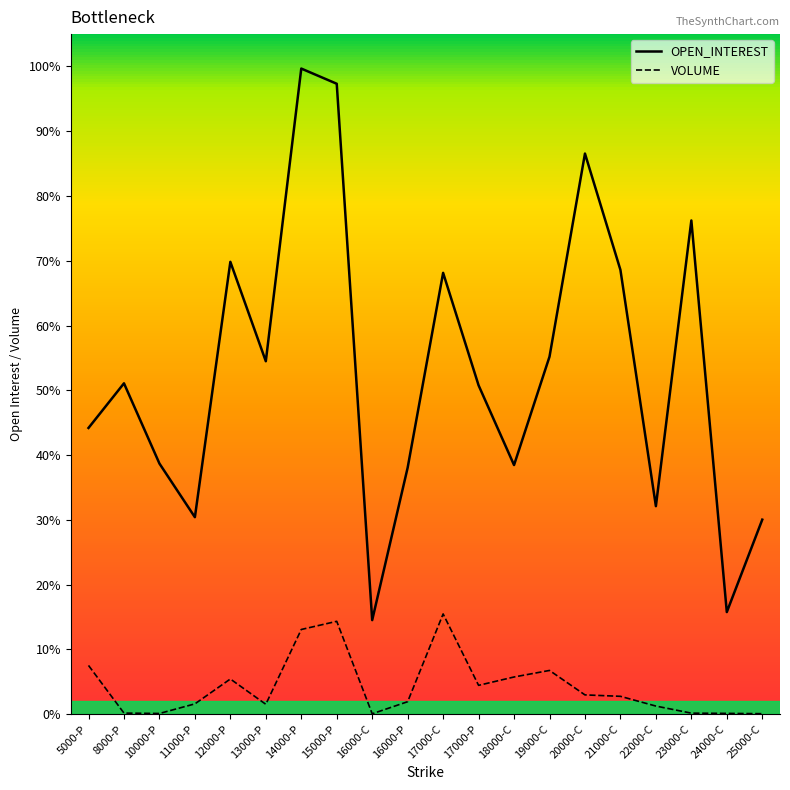

True or false: VOLUME and OPEN_INTEREST intersect in this chart.

False